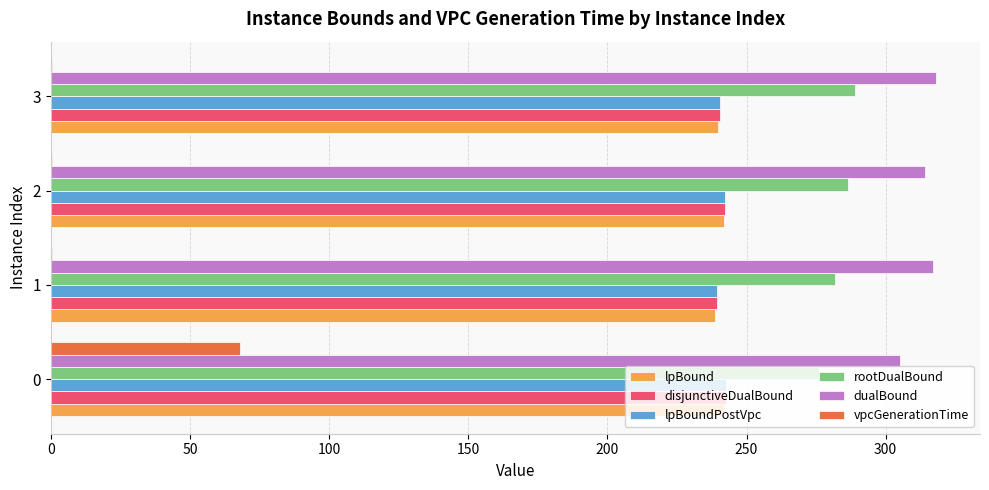

Is the value of lpBoundPostVpc at 0 greater than the value of vpcGenerationTime at 1?

Yes